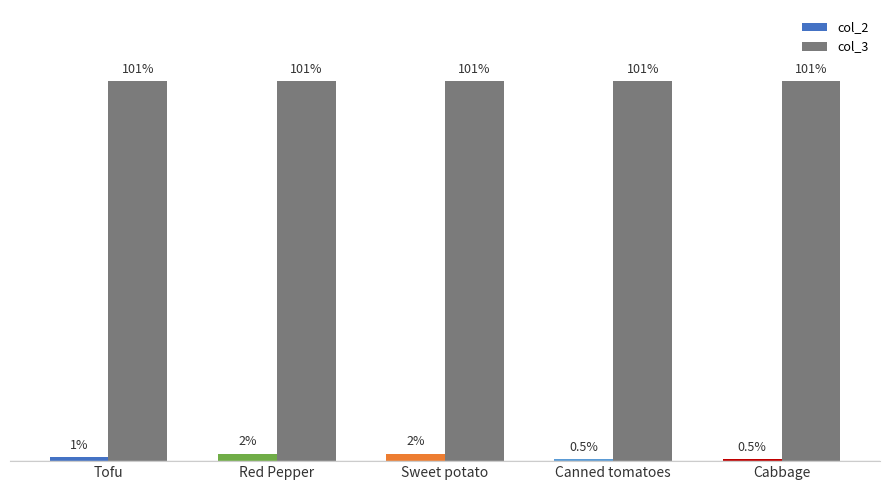

Is the value of col_2 at Sweet potato greater than the value of col_3 at Tofu?

No